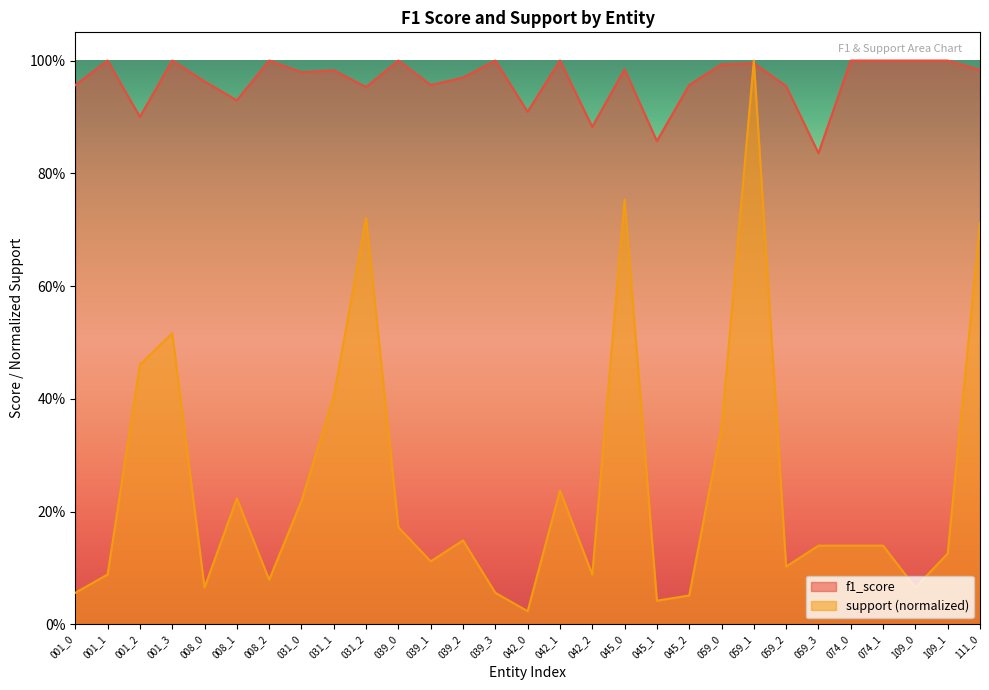

True or false: f1_score has more than 0 points higher than both neighbors.

True